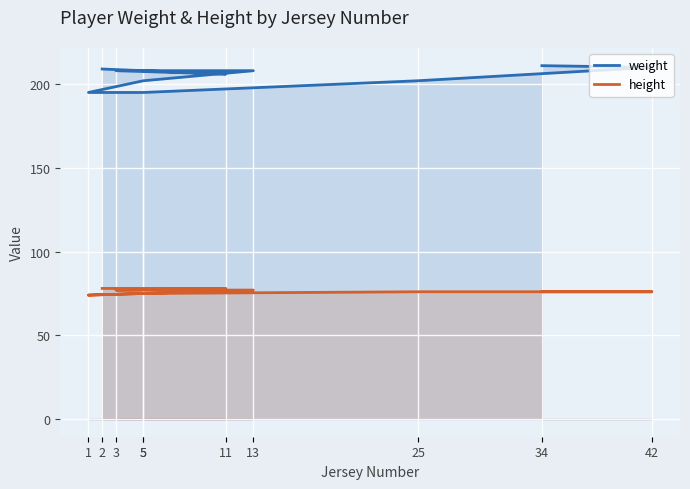

True or false: weight has a value of 315 at 2.

False